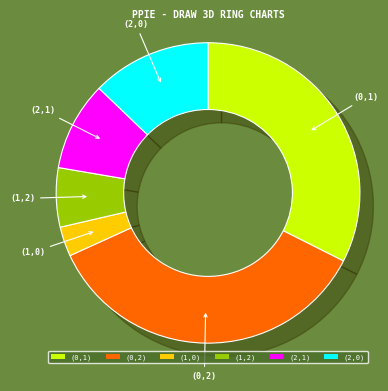

To the nearest percent, what percentage of the pie is (2,0)?

13%